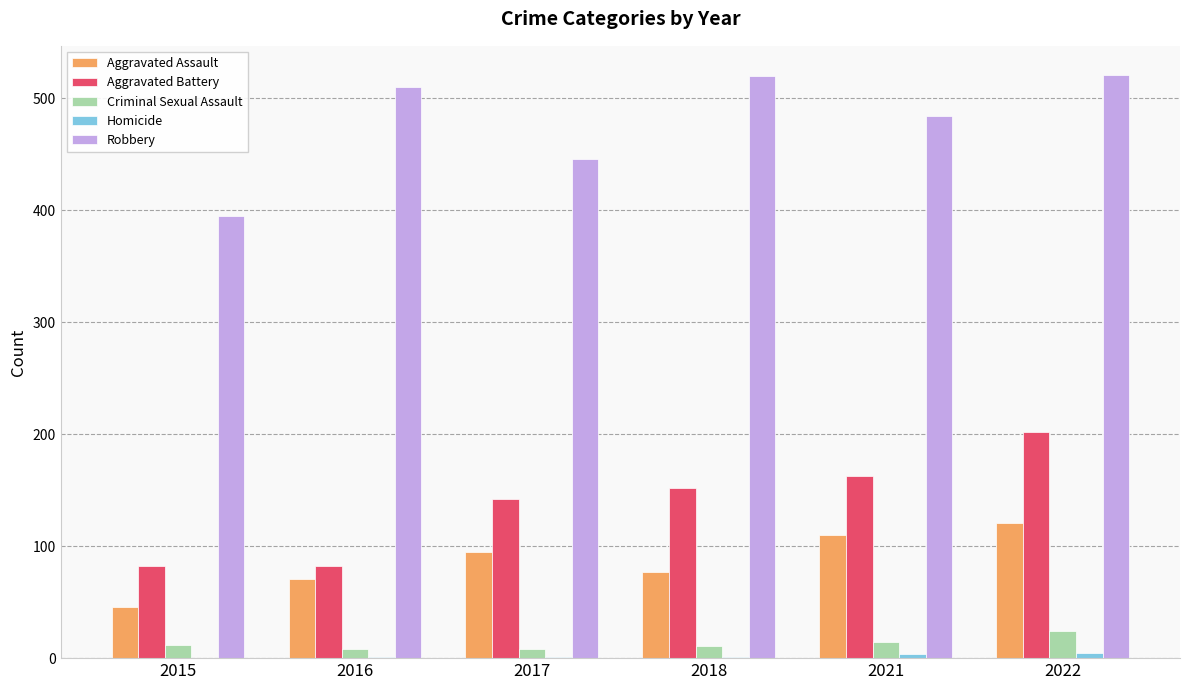

Which series changed the most between 2016 and 2021?

Aggravated Battery